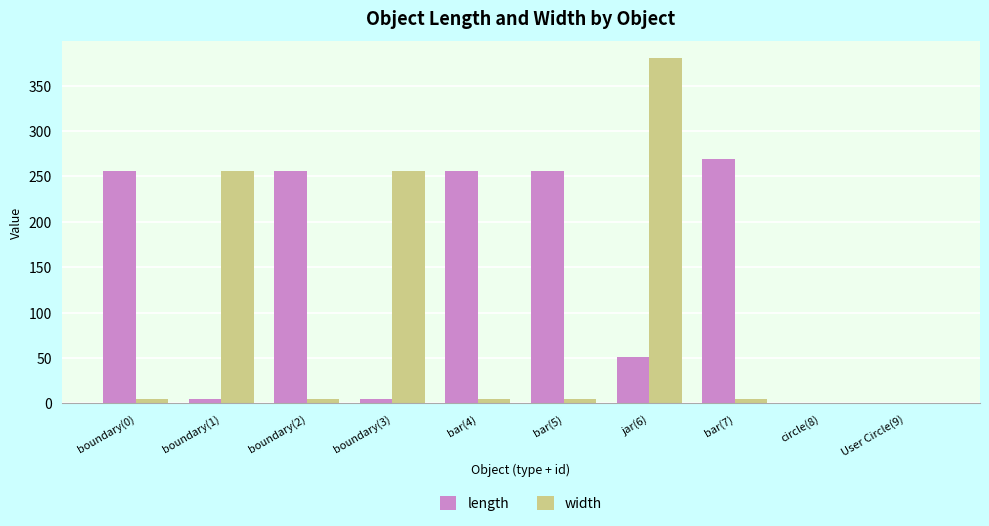

What is the greatest value displayed?

379.9